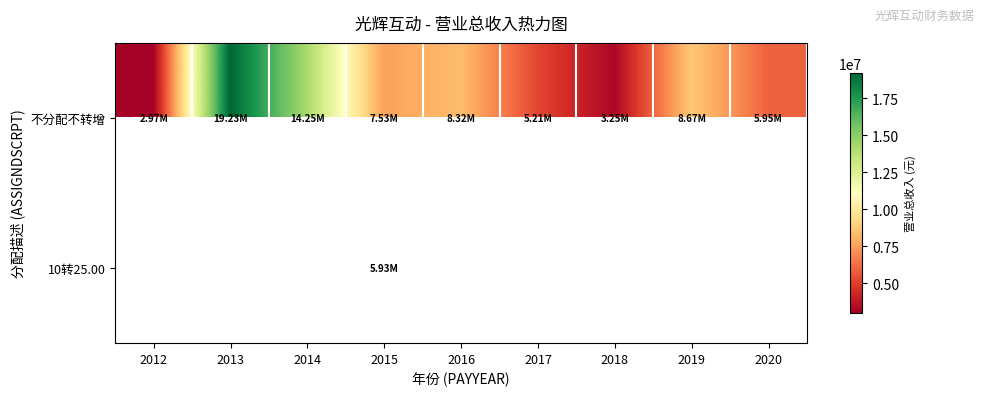

True or false: 不分配不转增 has a value of 8319185.3 at 2016.

True